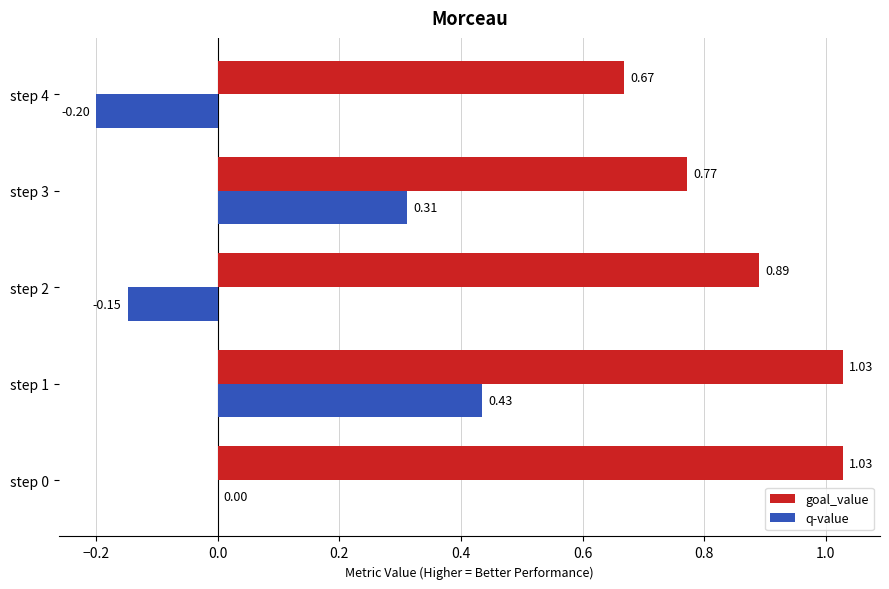

Is the value of goal_value at step 0 greater than the value of q-value at step 1?

Yes